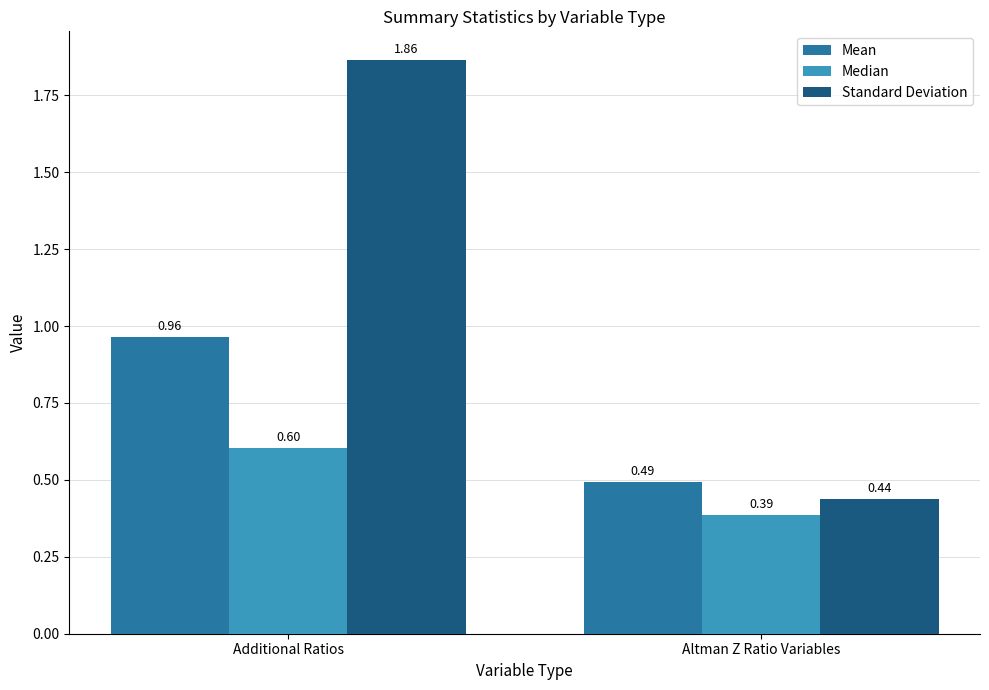

Is the value of Median at Altman Z Ratio Variables greater than the value of Standard Deviation at Additional Ratios?

No